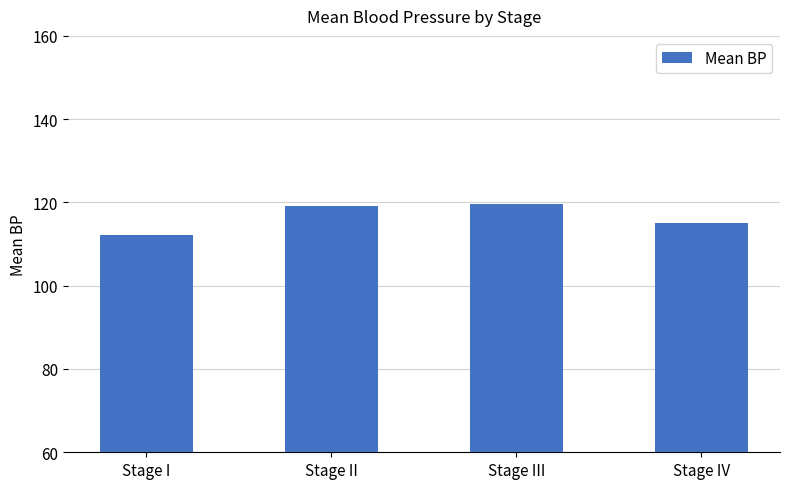

What is the change in value from Stage I to Stage IV?

+2.7